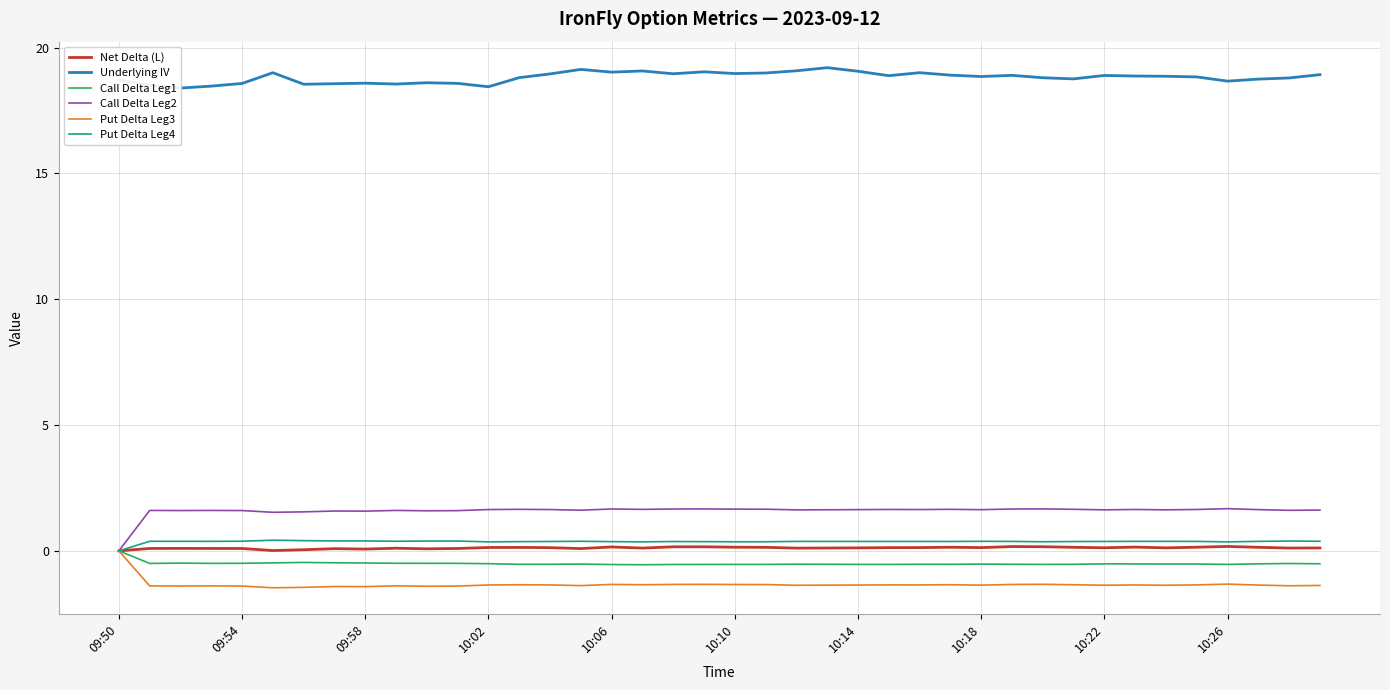

Which series has the largest total across all categories?

Underlying IV